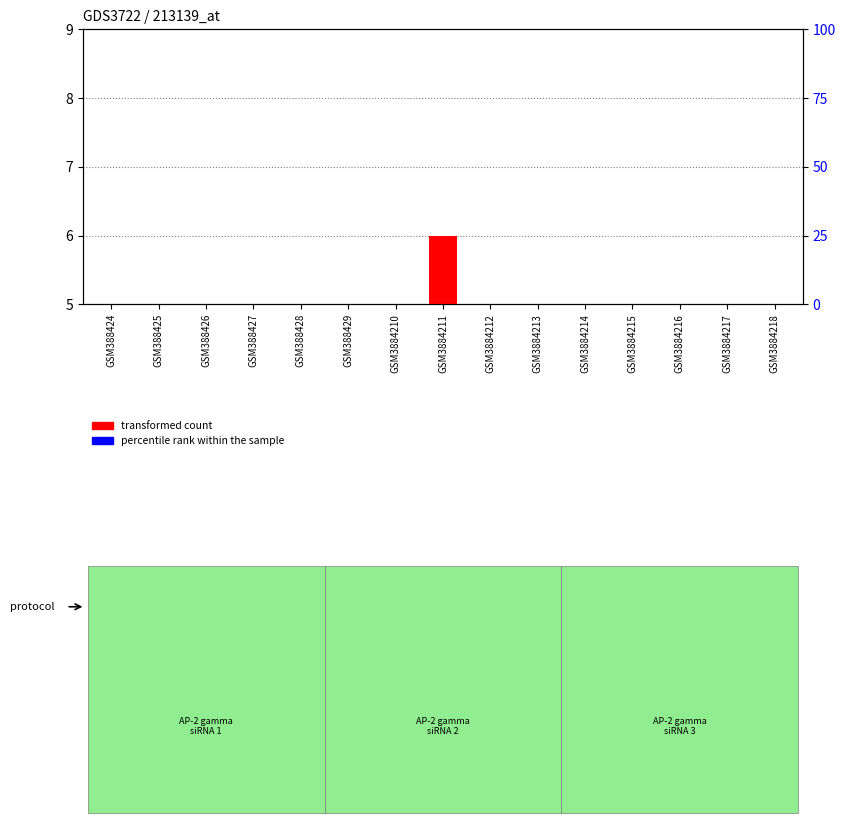

Which category has the highest value in the percentile rank within the sample series?

GSM3884211